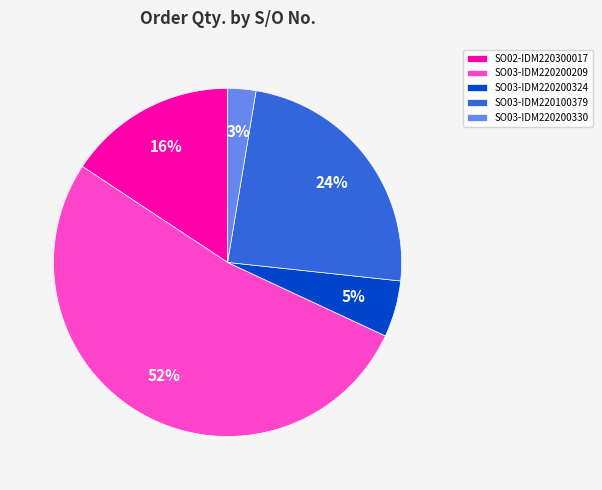

What is the smallest slice in the pie chart?

SO03-IDM220200330